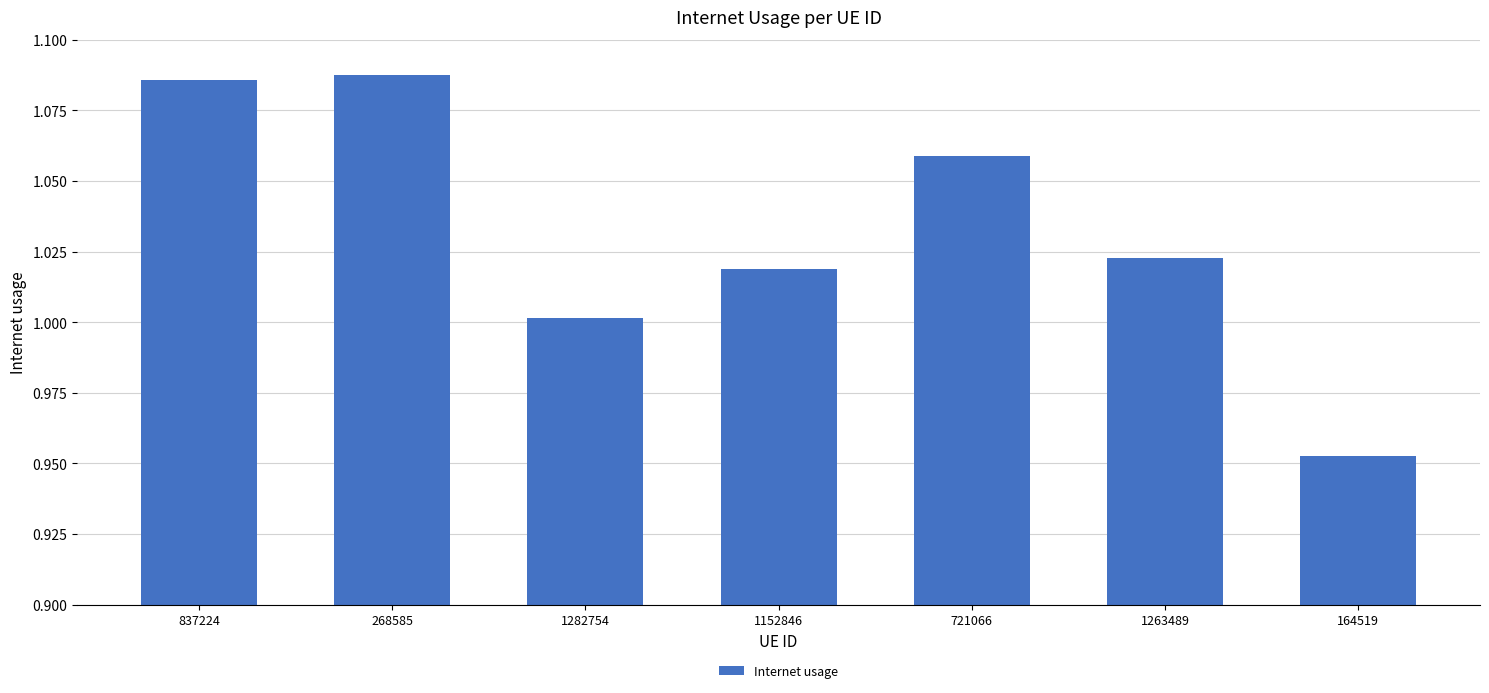

At which category does the chart reach its minimum across all series?

164519